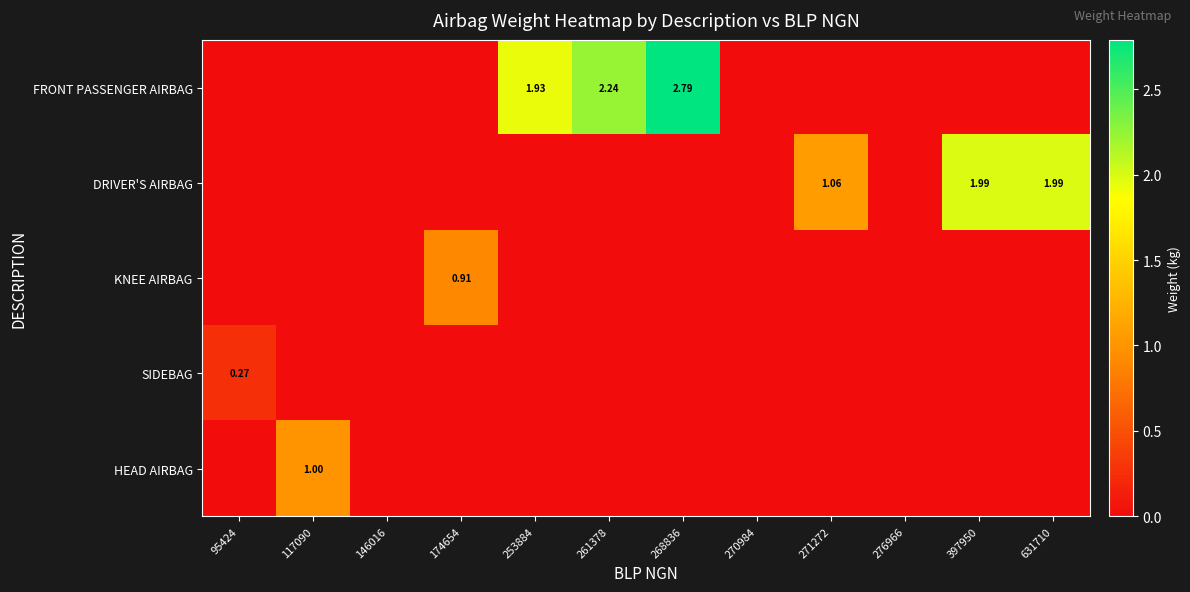

How many data points does each series have?

12